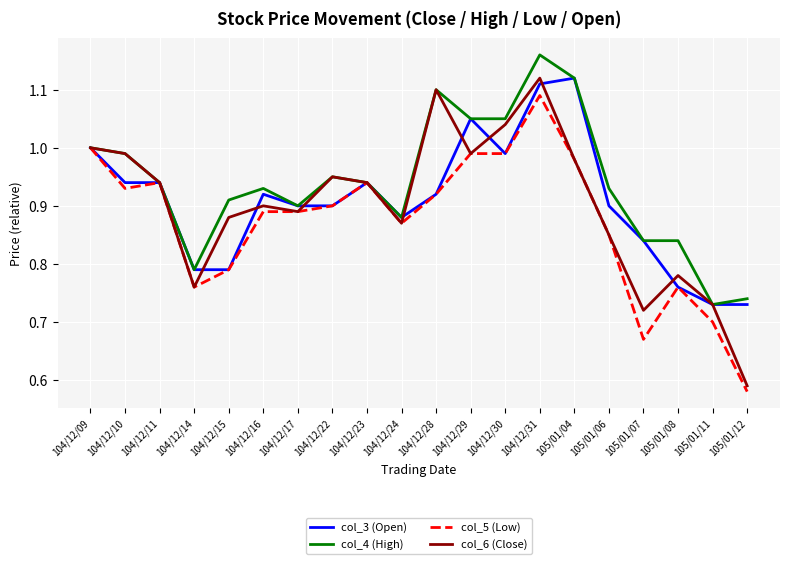

What is the difference between the maximum and minimum values in the col_5 (Low) series?

0.5